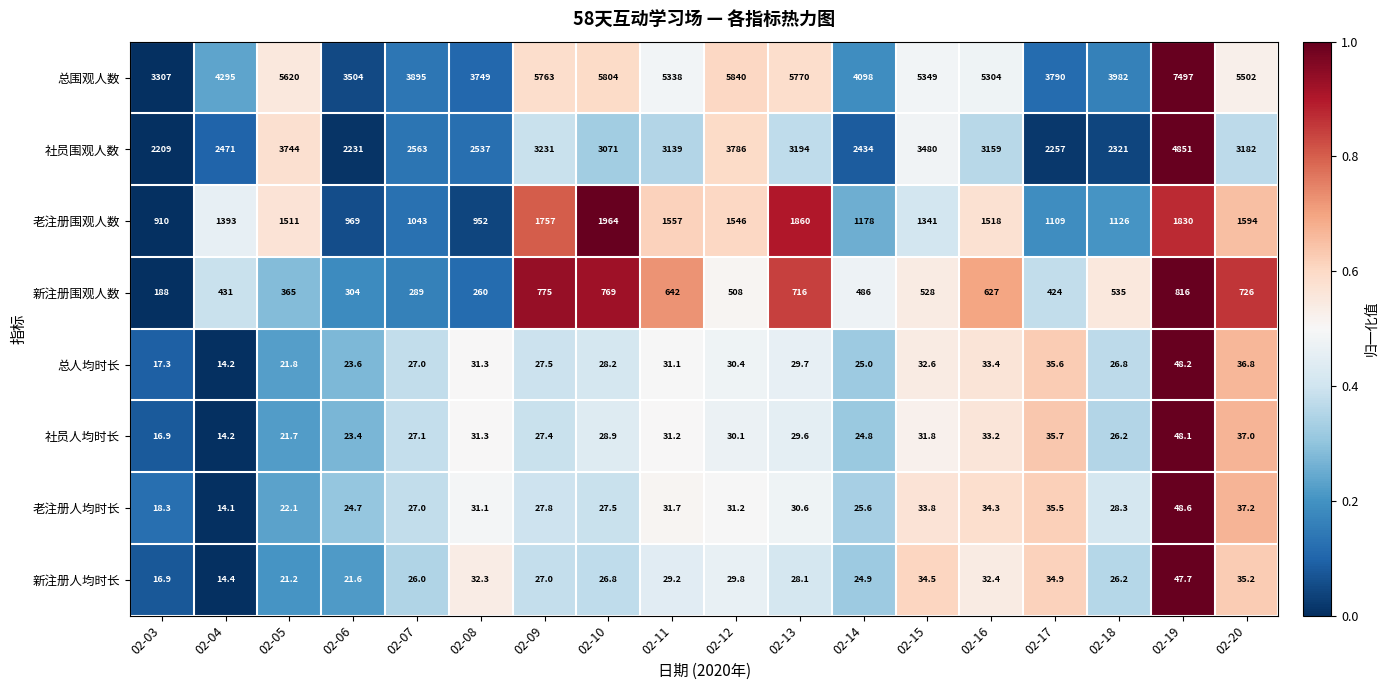

What is the total value across all series at 02-06?

7101.3